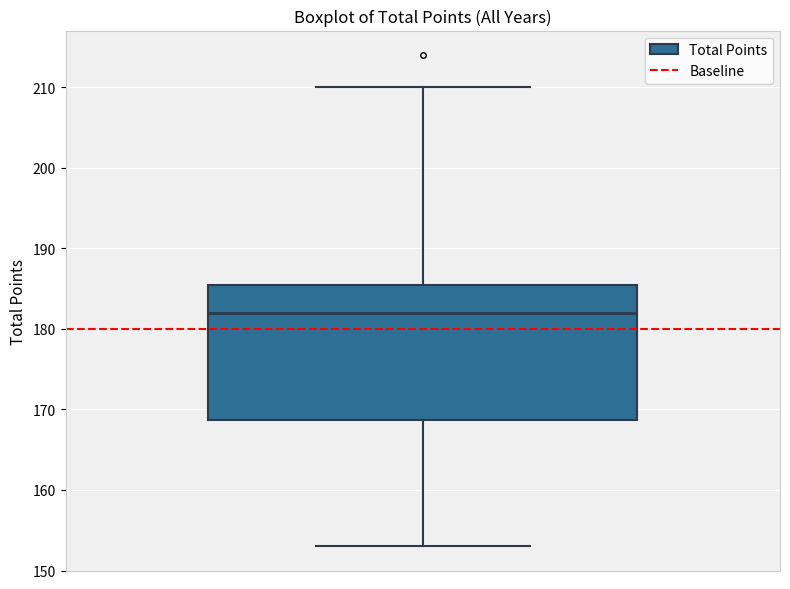

Transcribe this box plot: give where the median line is, the range the box spans, and where the two whiskers end, as read against the y-axis. The values are not printed on the chart, so give them approximately, as read against the axis.

median 182, box 169 to 186, whiskers 153 to 210